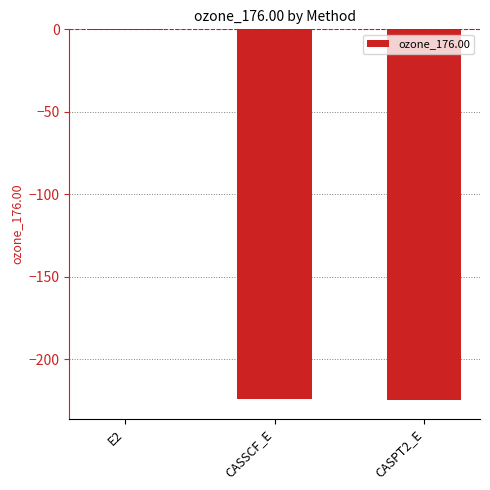

The chart shows a value of -114.8 at CASSCF_E. True or false?

False